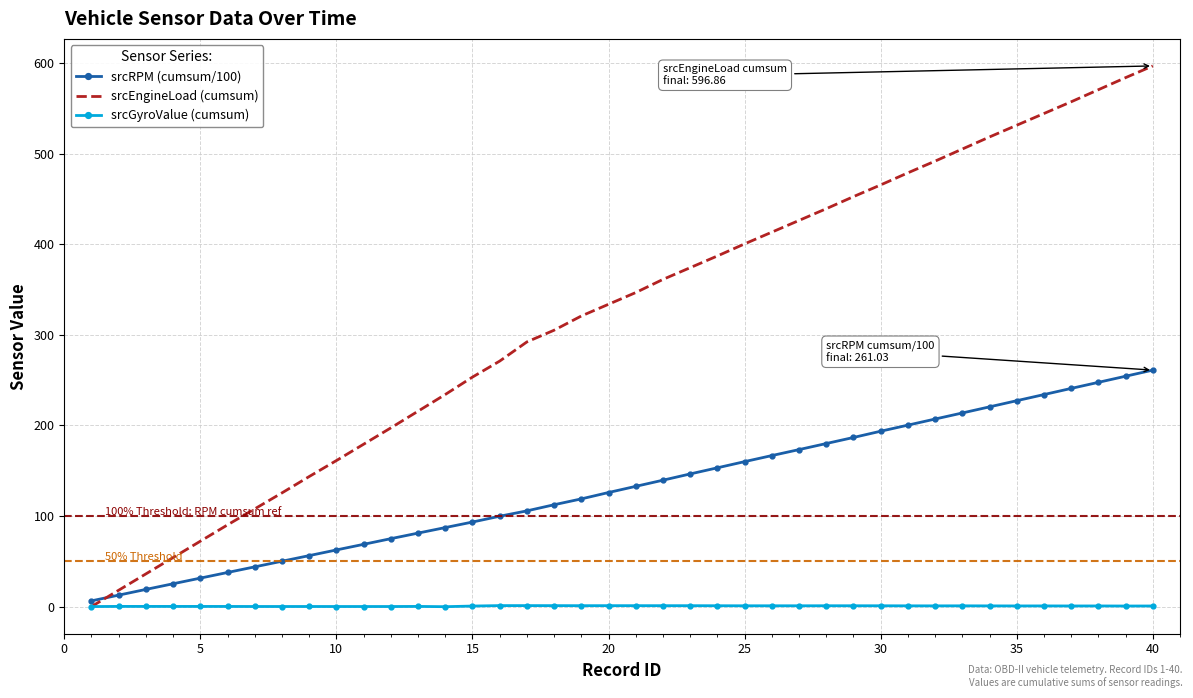

True or false: srcRPM (cumsum/100) and srcGyroValue (cumsum) cross at least once.

False